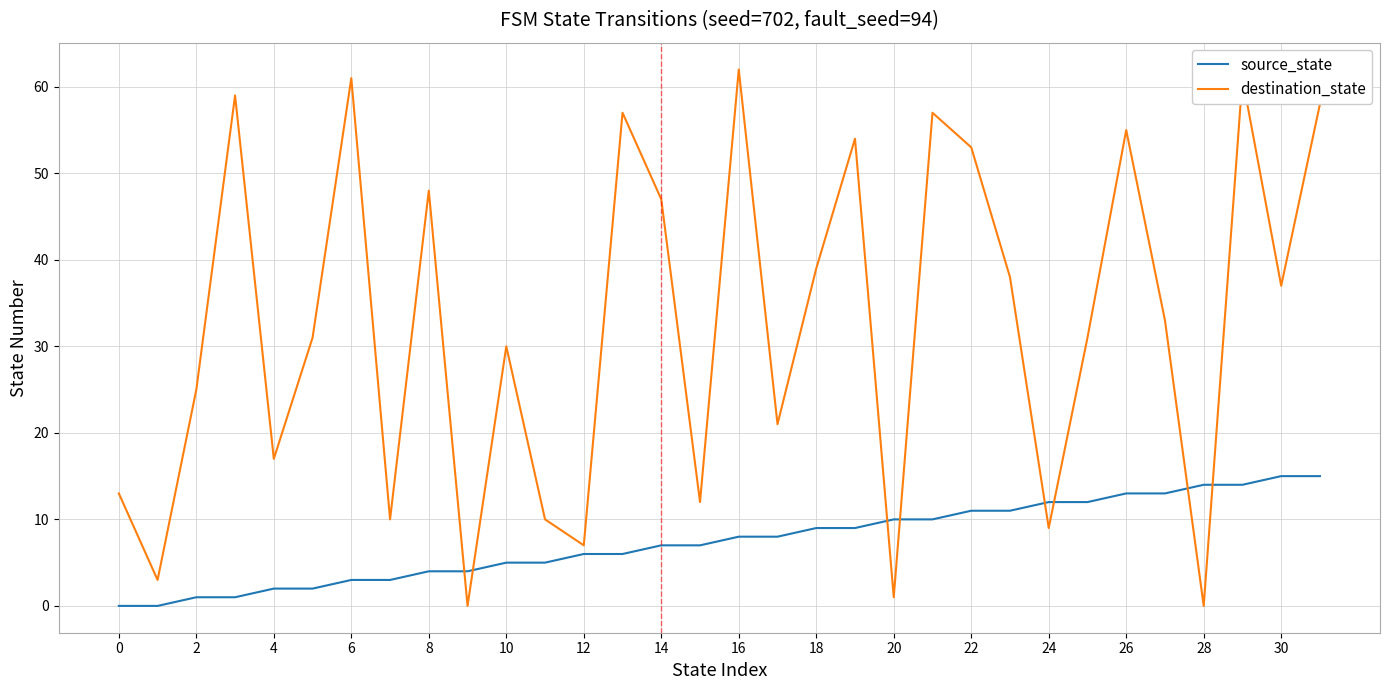

Reading left to right, list all the values displayed in this chart.

source_state: 0	0	1	1	2	2	3	3	4	4	5	5	6	6	7	7	8	8	9	9	10	10	11	11	12	12	13	13	14	14	15	15
destination_state: 13	3	25	59	17	31	61	10	48	0	30	10	7	57	47	12	62	21	39	54	1	57	53	38	9	31	55	33	0	61	37	58